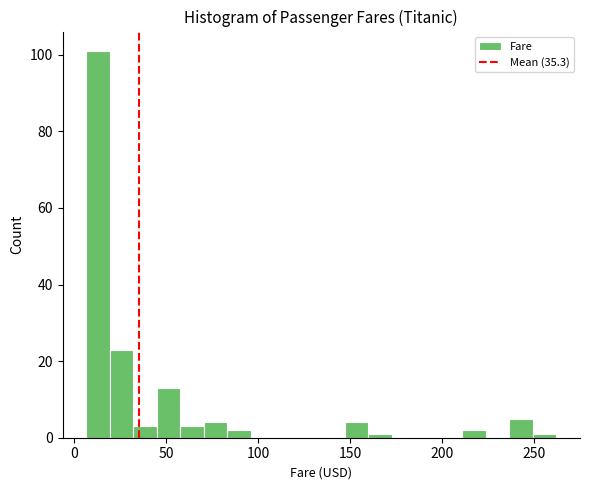

Read against the x-axis, roughly where is the centre of the tallest bar?

15